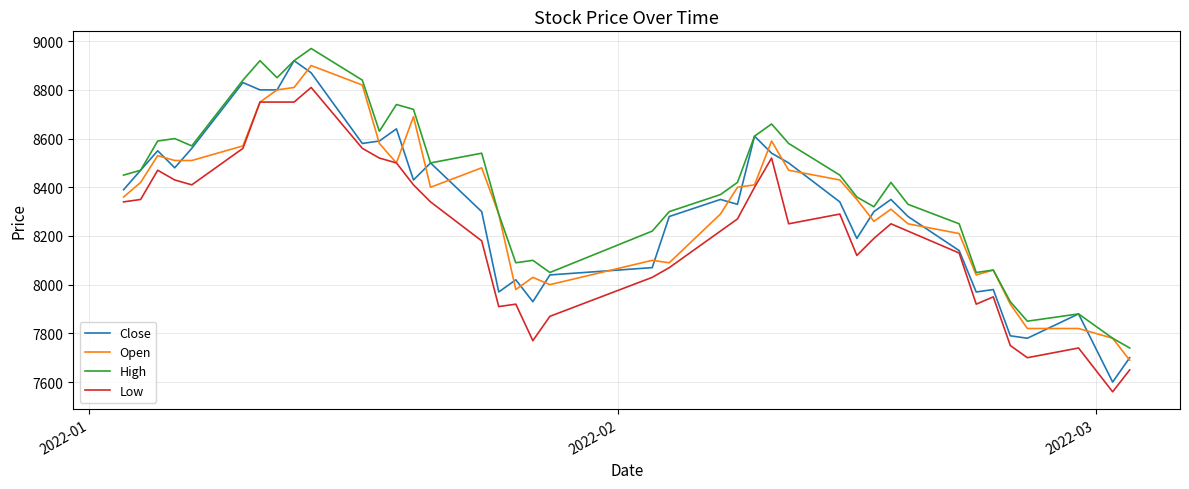

Which series has the largest range (max minus min)?

Close